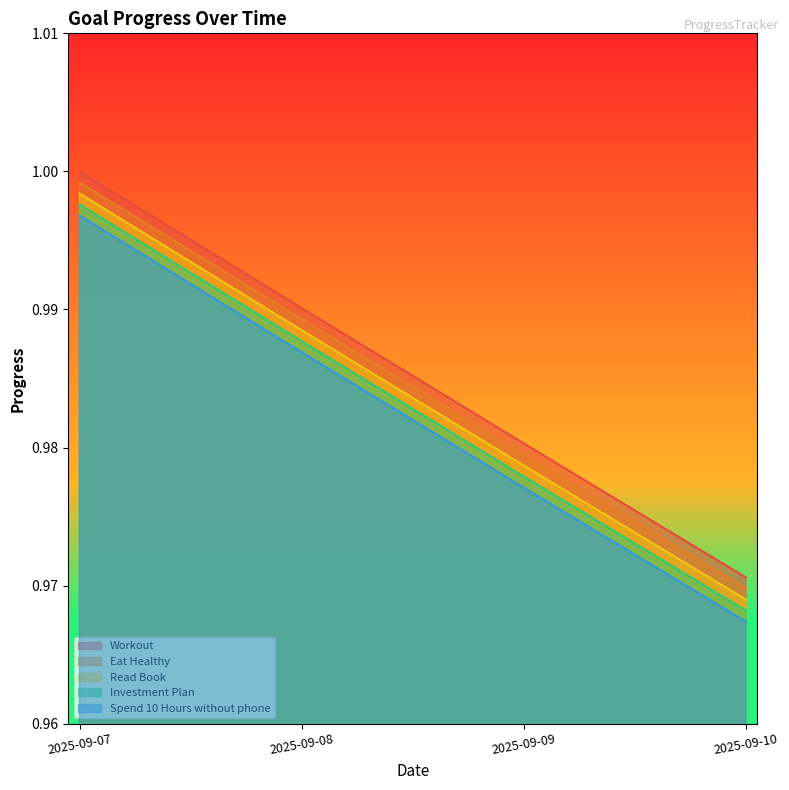

What is the value of the Read Book point at the 4th from the left?

1.0